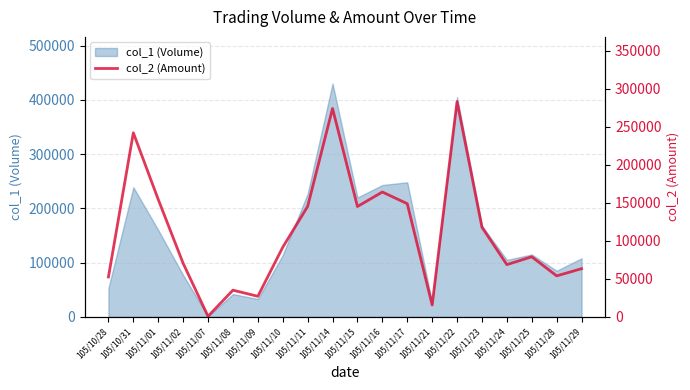

The value of col_1 (Volume) at 105/11/22 is 405000. True or false?

True